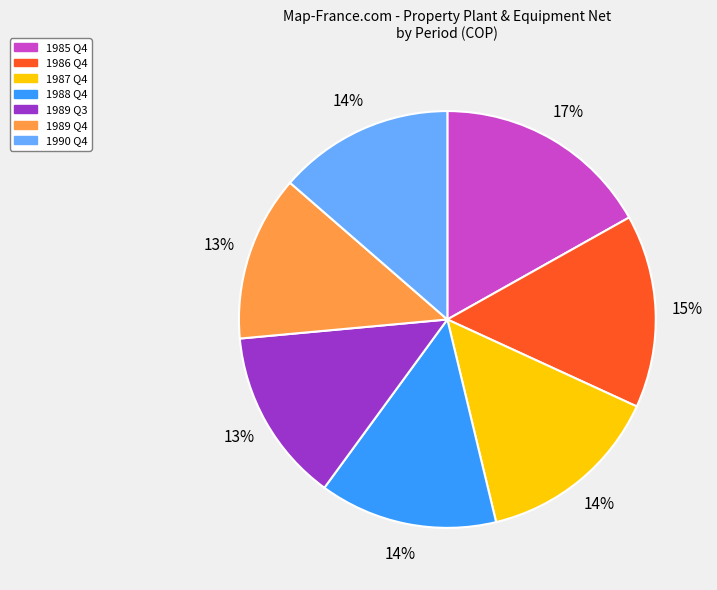

To the nearest percent, what portion does 1988 Q4 represent?

14%